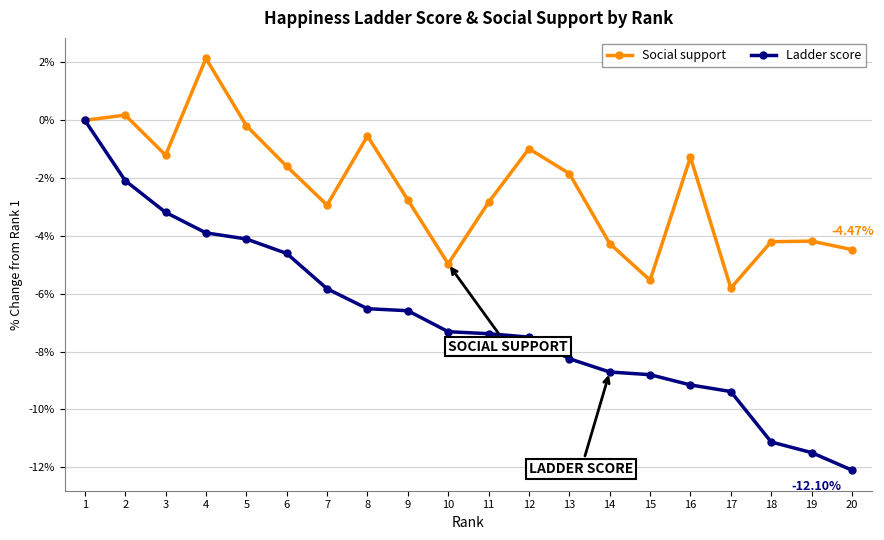

What is the value of the Ladder score point at the 11th from the left?

-7.4